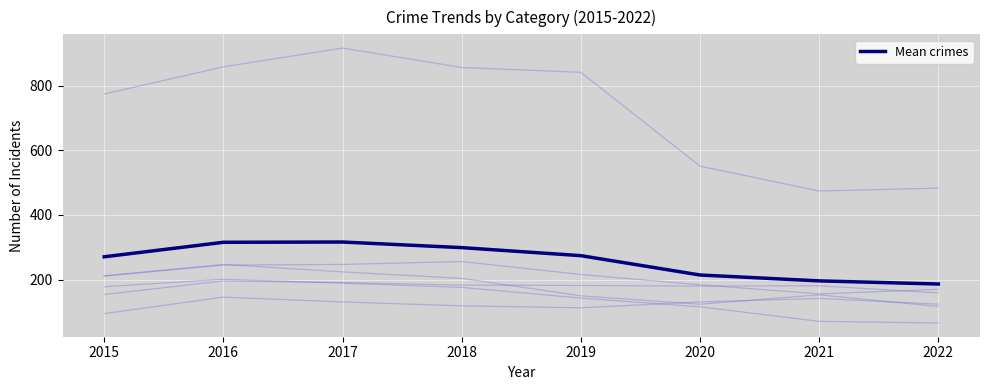

Reading left to right, extract all data points from this chart.

2015=270.7	2016=315.5	2017=316.3	2018=299.0	2019=274.2	2020=214.3	2021=196.2	2022=186.5